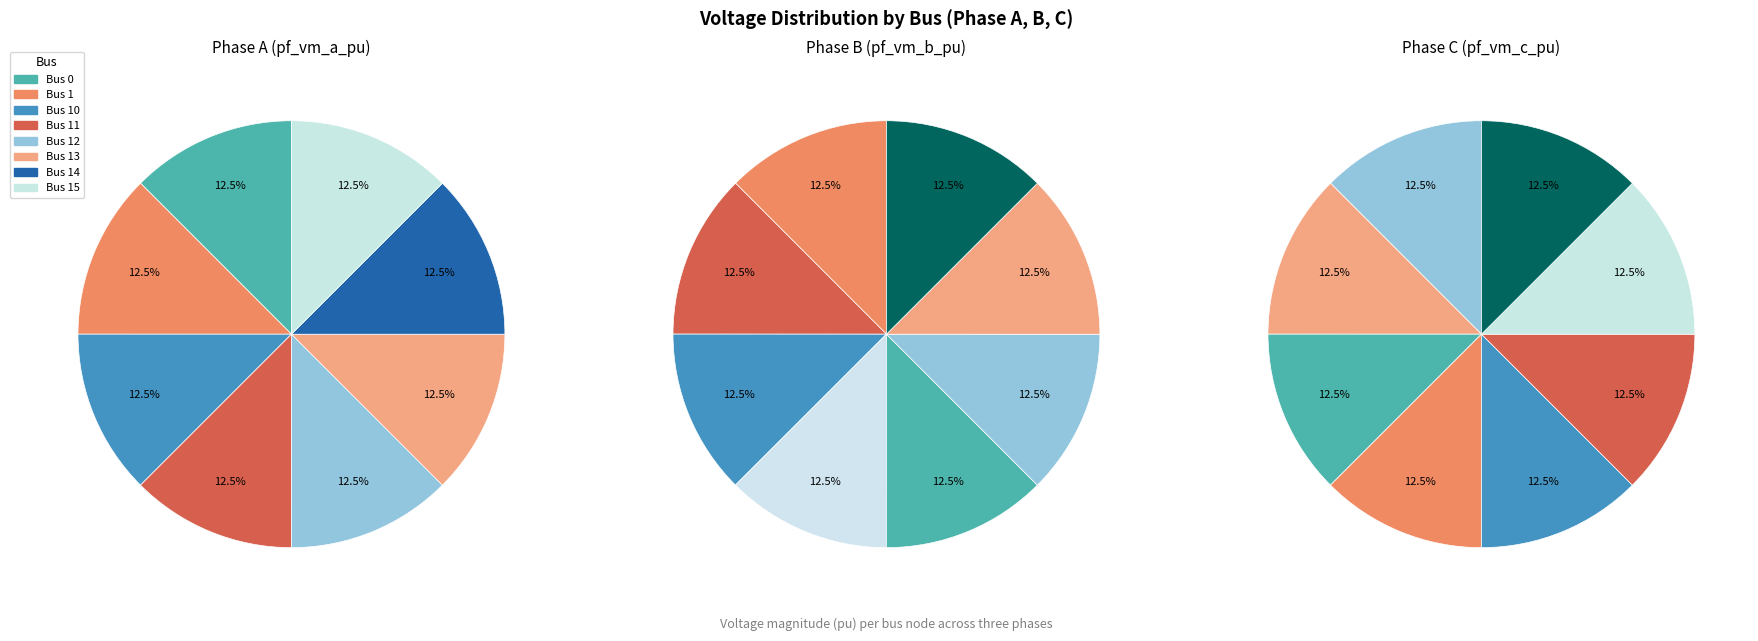

Which series has the largest range (max minus min)?

pf_vm_b_pu